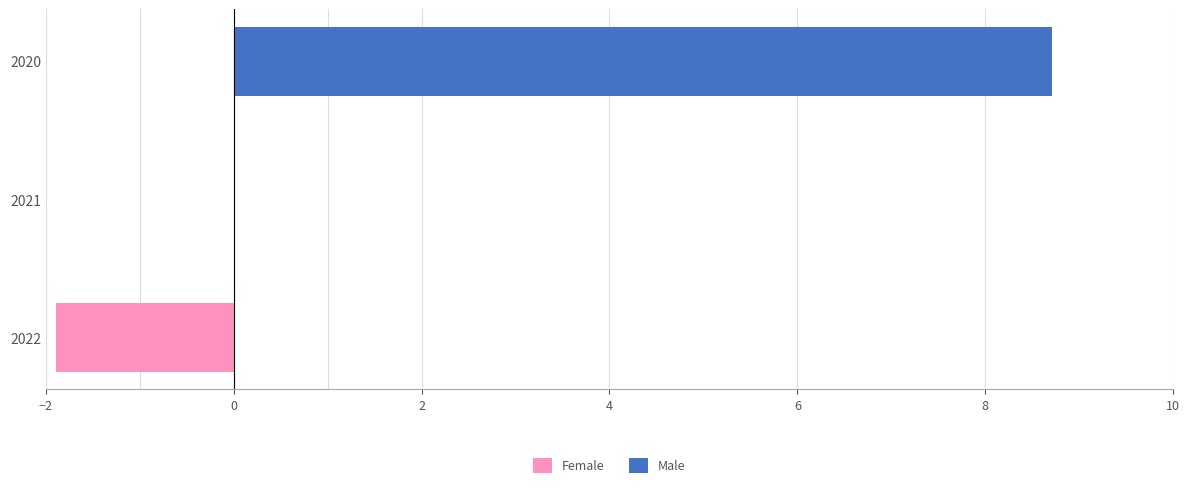

What is the sum of all Male values?

8.7